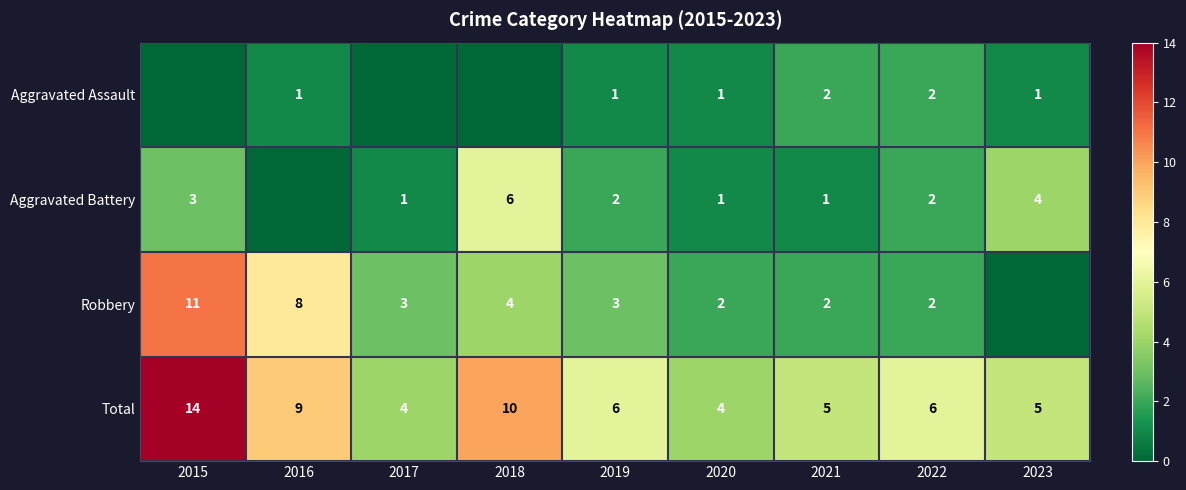

The Aggravated Assault series shows 2 at 2021. True or false?

True